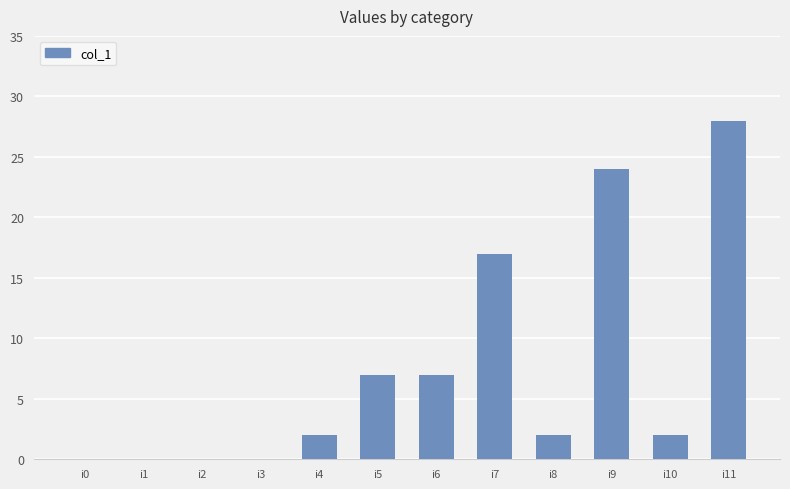

At which label is the value closest to 14?

i7